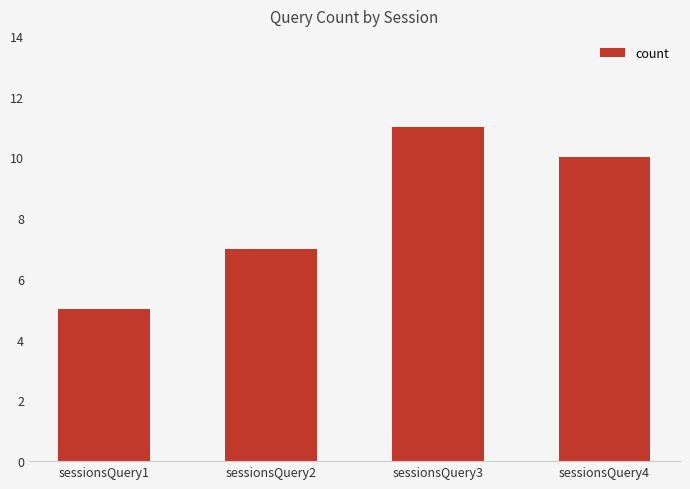

Is it true that the value at sessionsQuery2 is 12?

False